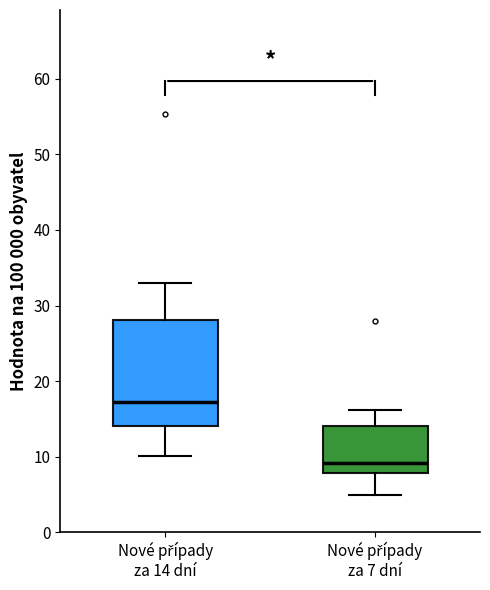

Where is the lower edge of the box for Nové případy za 14 dní on the y-axis? The values are not printed on the chart, so give them approximately, as read against the axis.

14